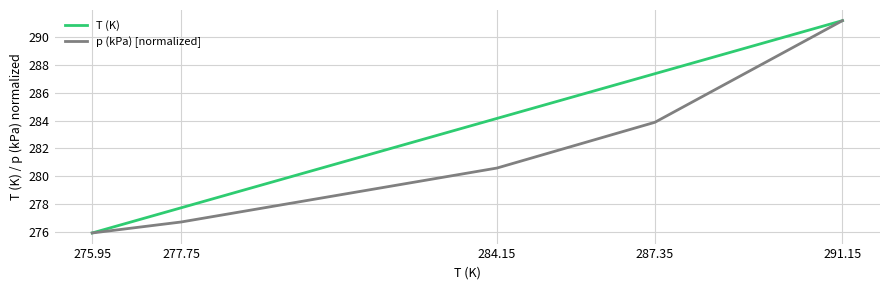

The p (kPa) [normalized] series shows 94.9 at 287.35. True or false?

False